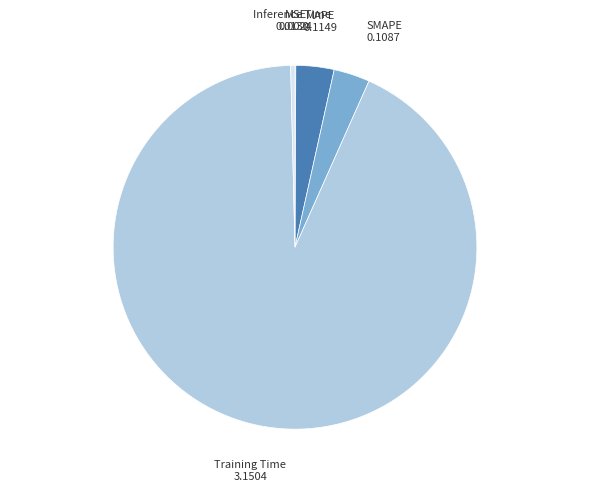

Is it true that Training Time is 99% of the pie?

False